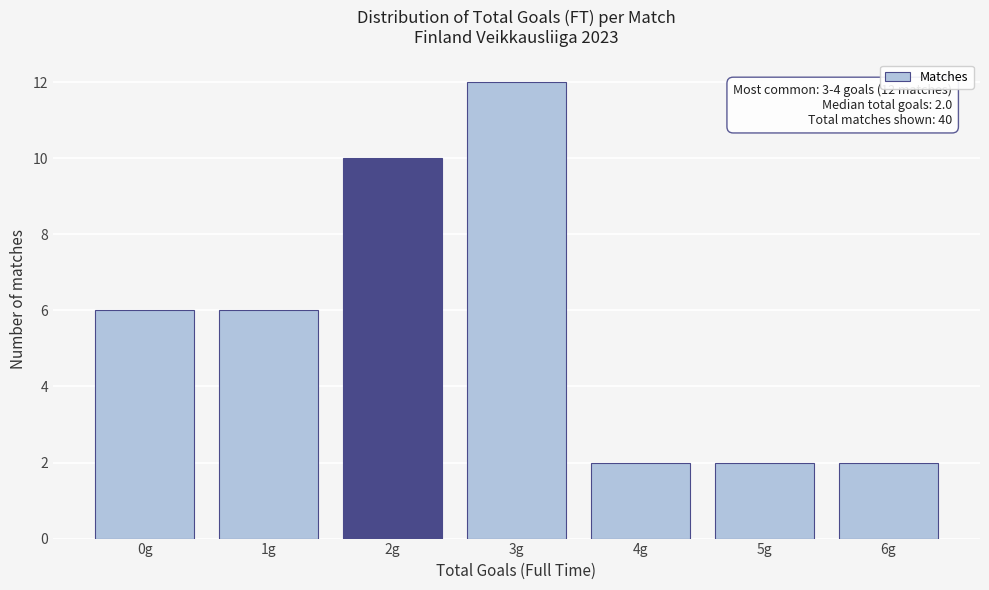

Reading left to right, what are all the values shown in this chart?

0g=6	1g=6	2g=10	3g=12	4g=2	5g=2	6g=2